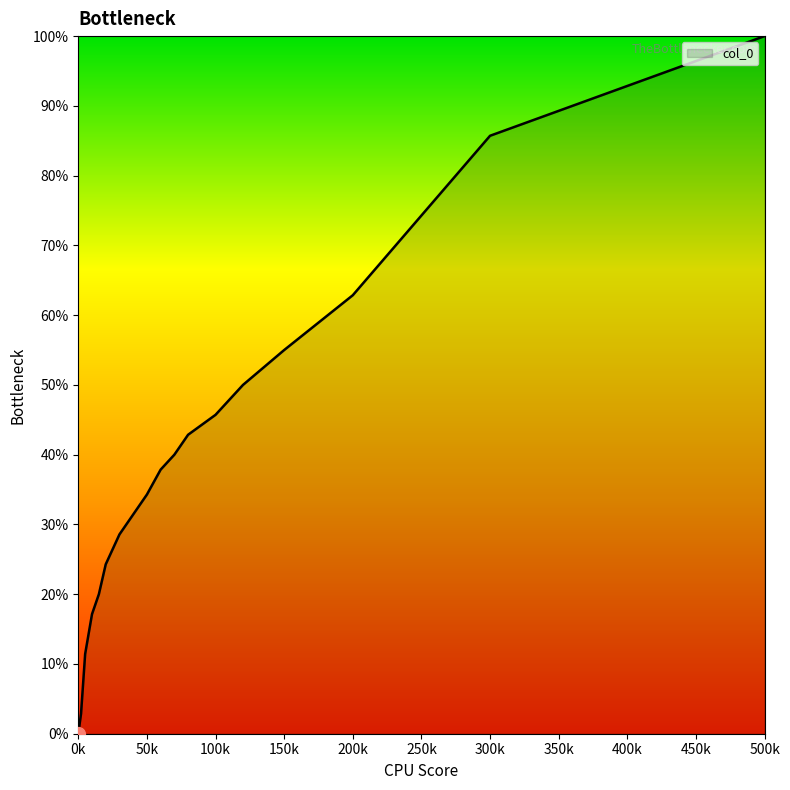

What is the label of the 20th point from the right?

0k